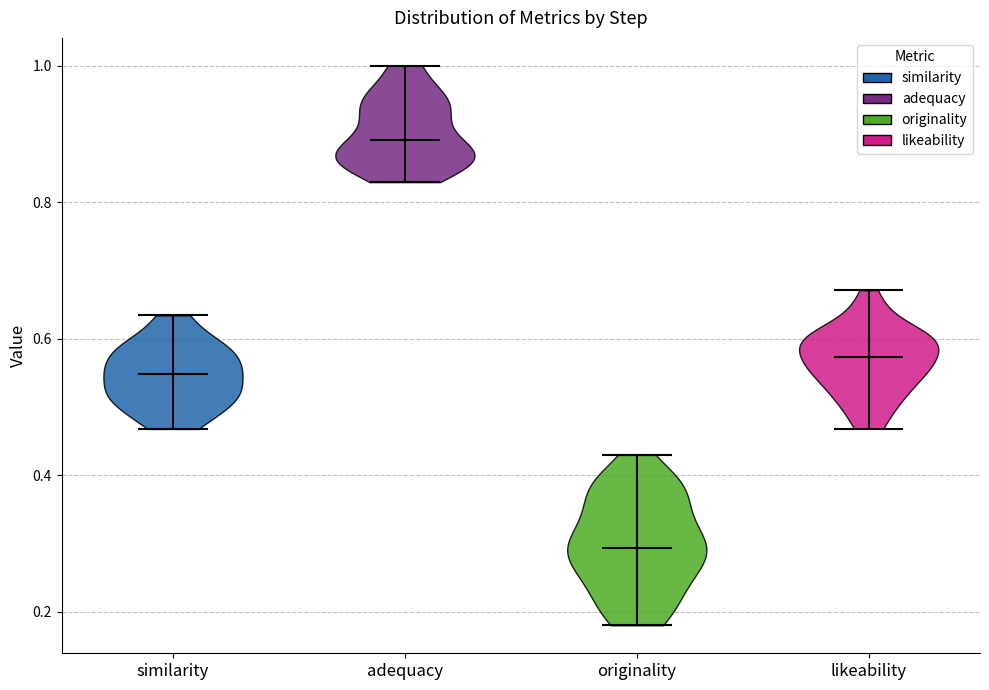

What is the highest point the violin for adequacy reaches on the y-axis? The values are not printed on the chart, so give them approximately, as read against the axis.

1.00